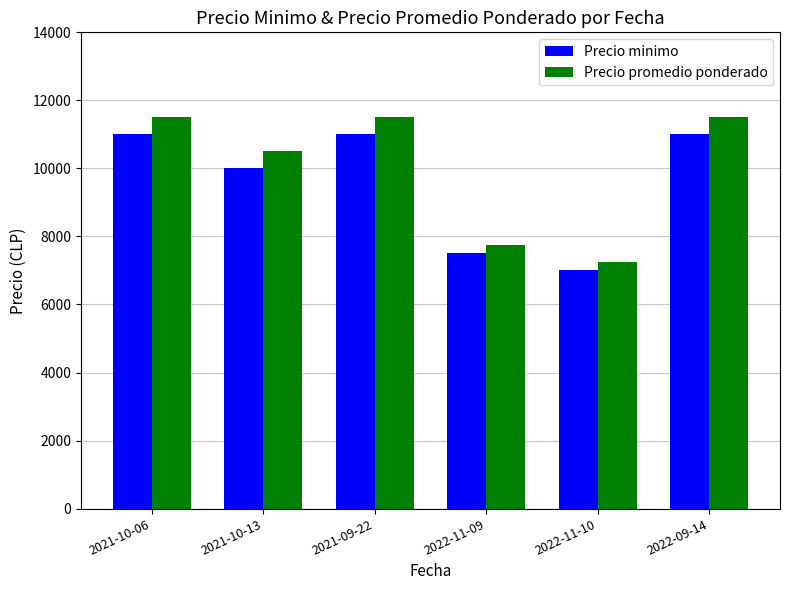

Is it true that Precio minimo equals 11000 at 2021-09-22?

True